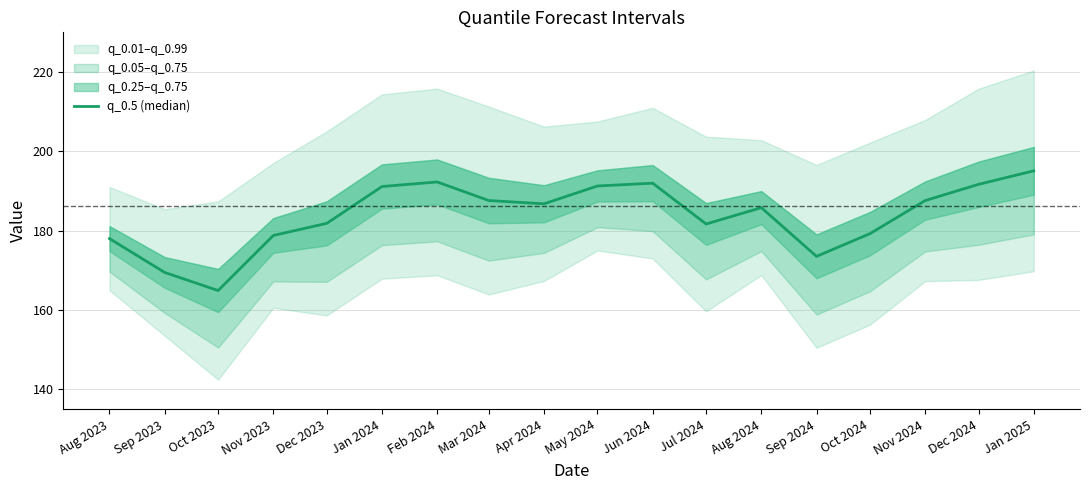

Where is the first local minimum?

Oct 2023